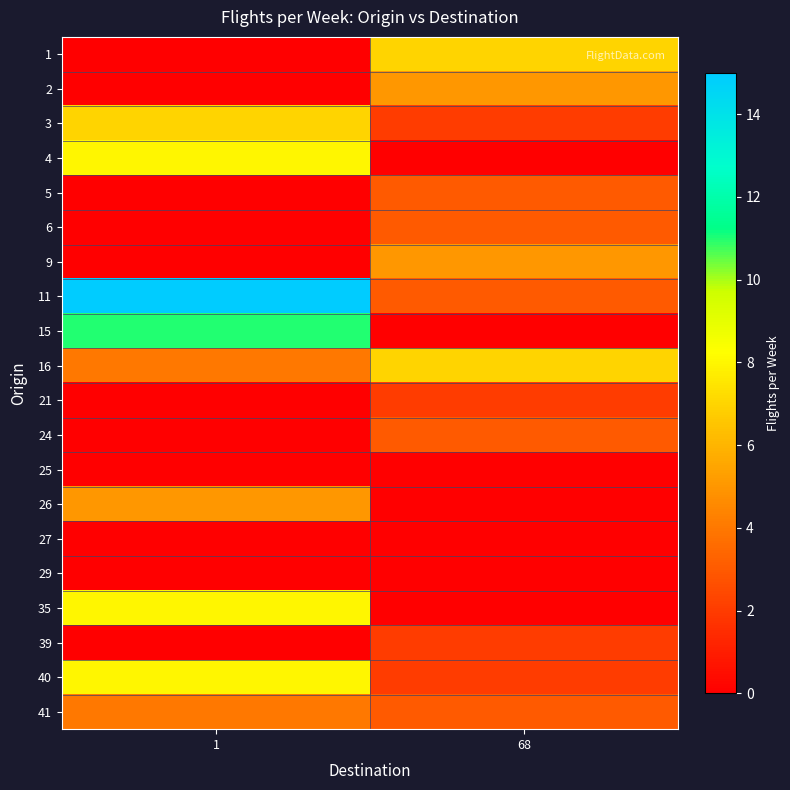

Which label corresponds to the largest value in the chart?

1